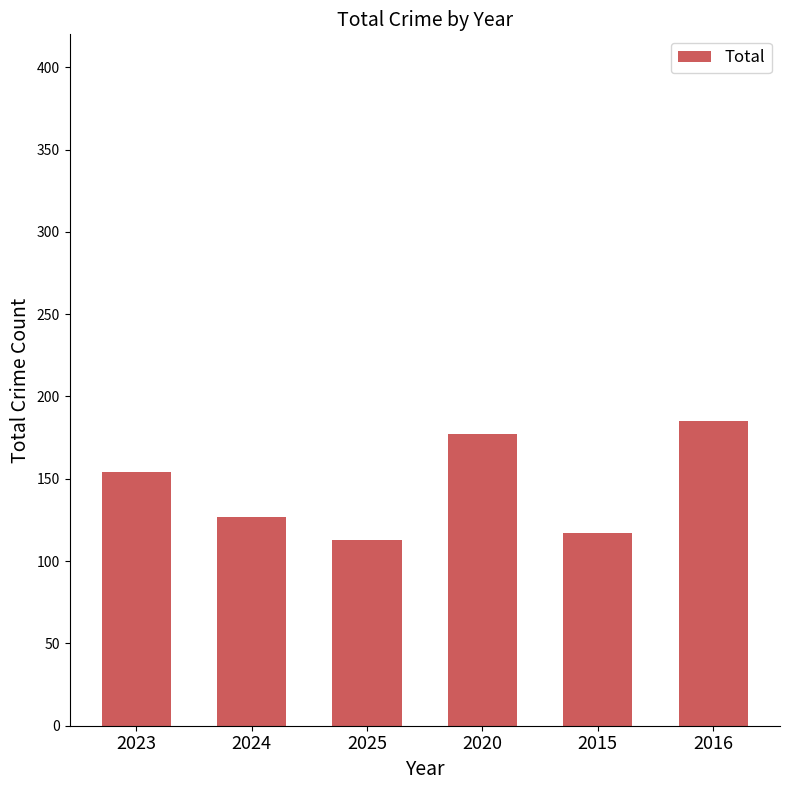

What position from the left is 2020?

4